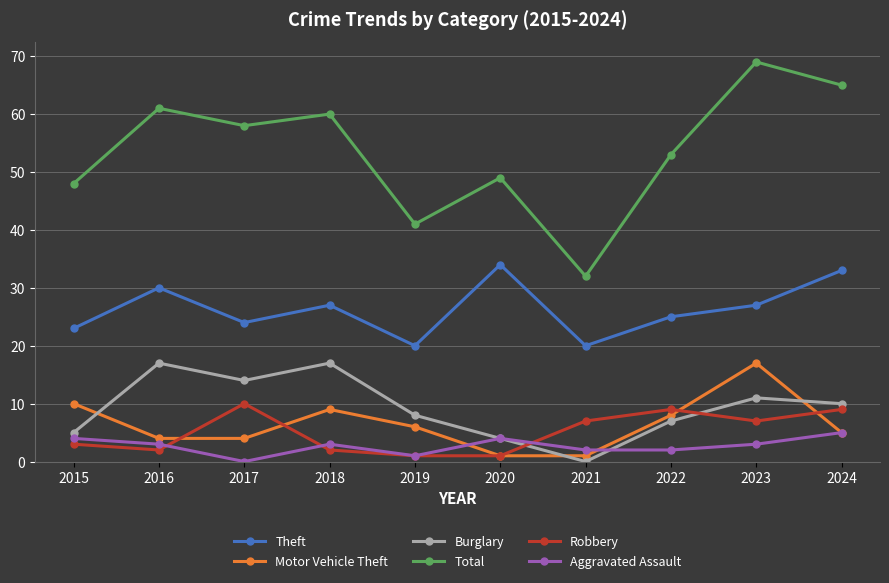

Where does the Total series first go above 58?

2016